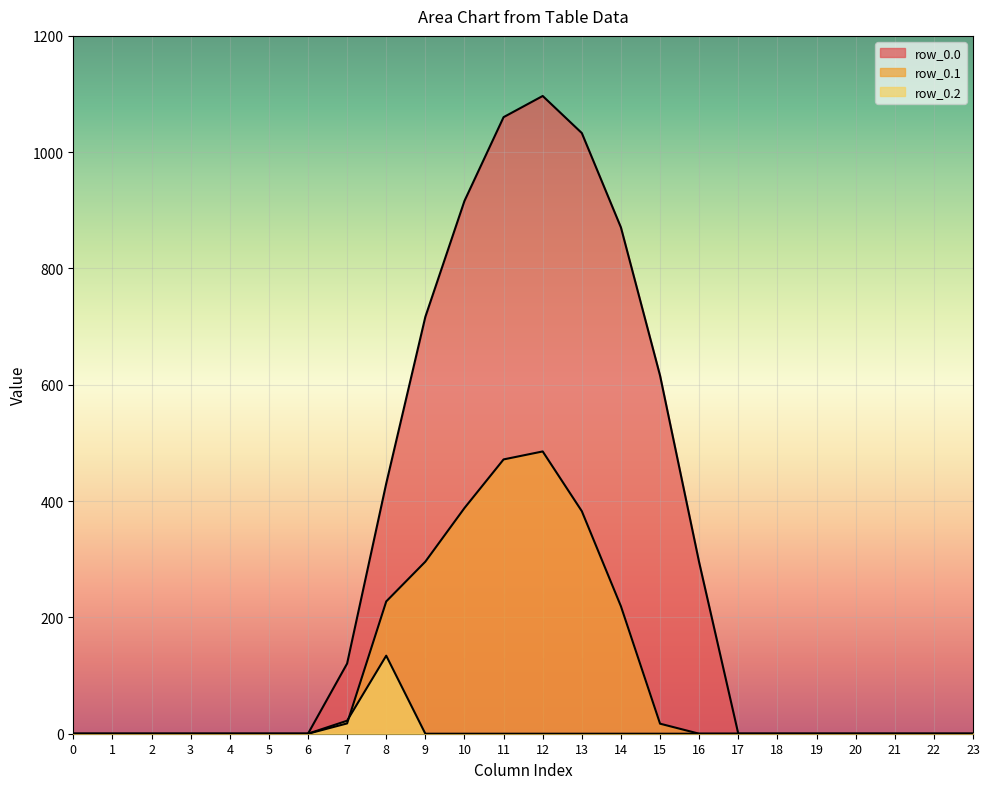

What is the difference between the second highest and minimum values in the row_0.1 series?

471.7